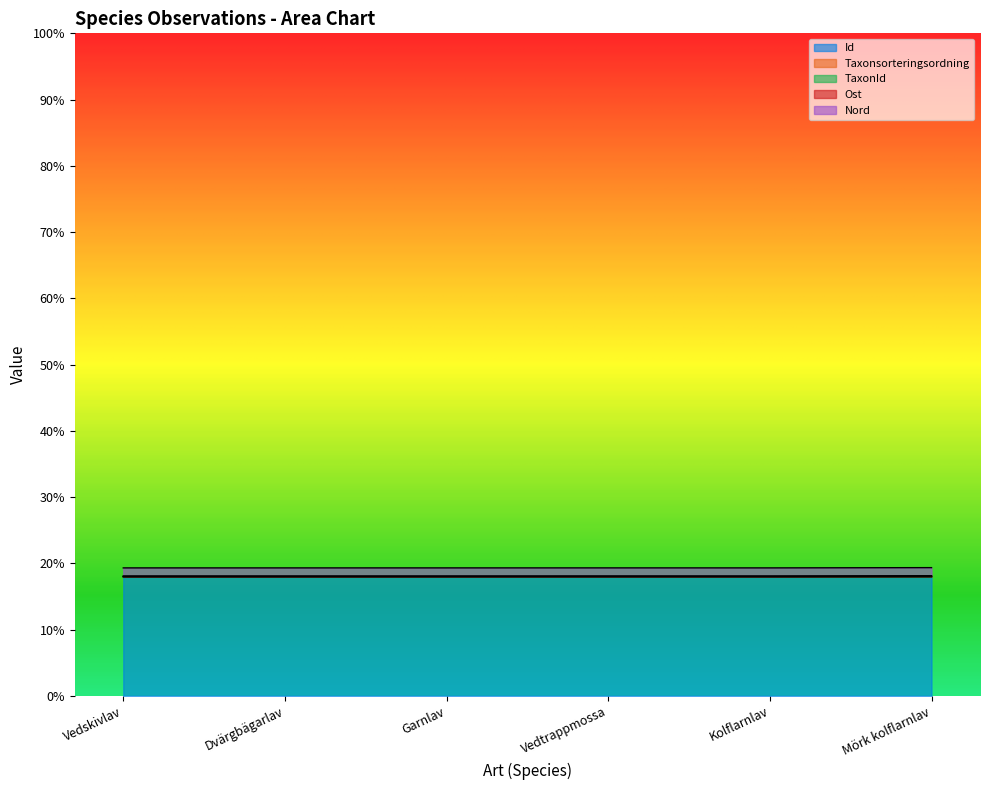

What position from the left is Vedtrappmossa?

4